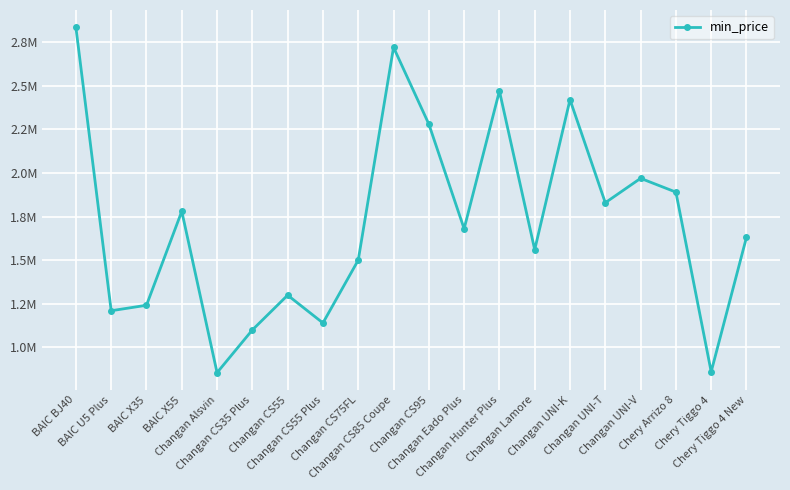

Where is the first local minimum?

BAIC U5 Plus